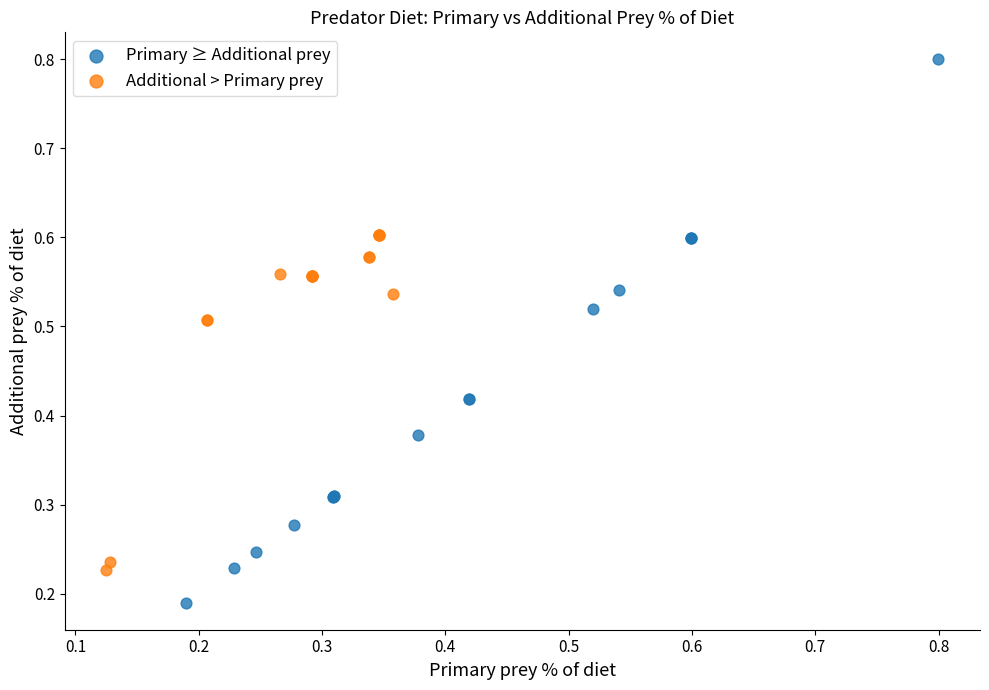

Which series has the largest Y range (max minus min)?

Primary ≥ Additional prey